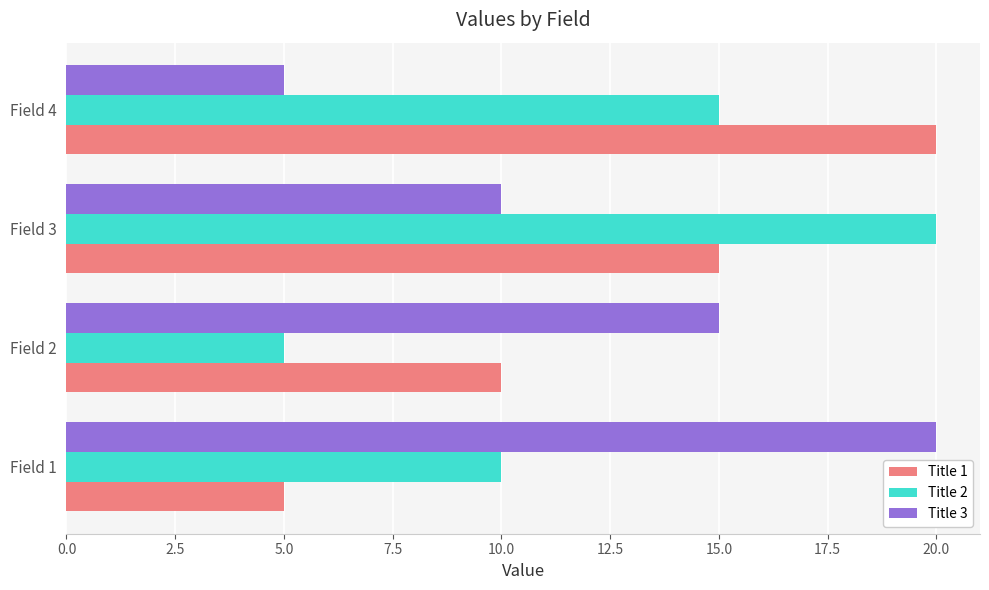

Rank the categories by Title 2 value from lowest to highest.

Field 2, Field 1, Field 4, Field 3